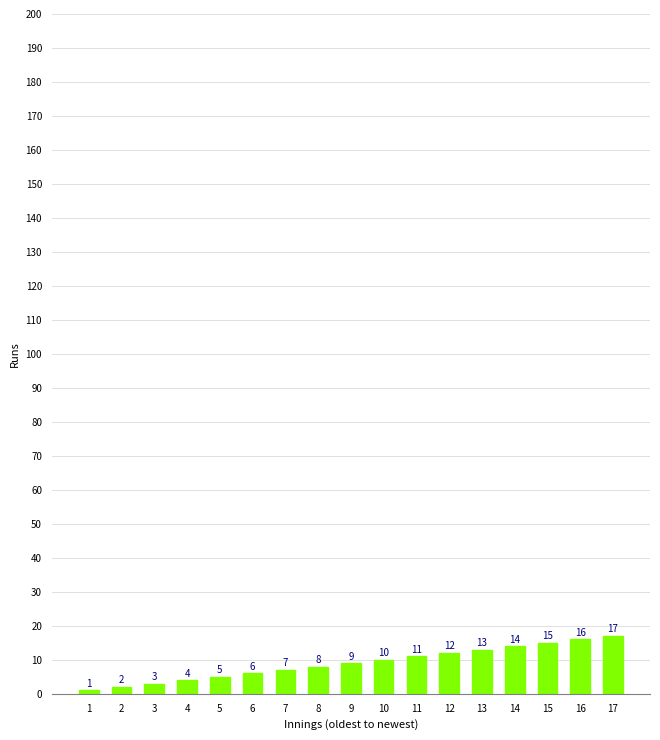

How many values are below 9?

8